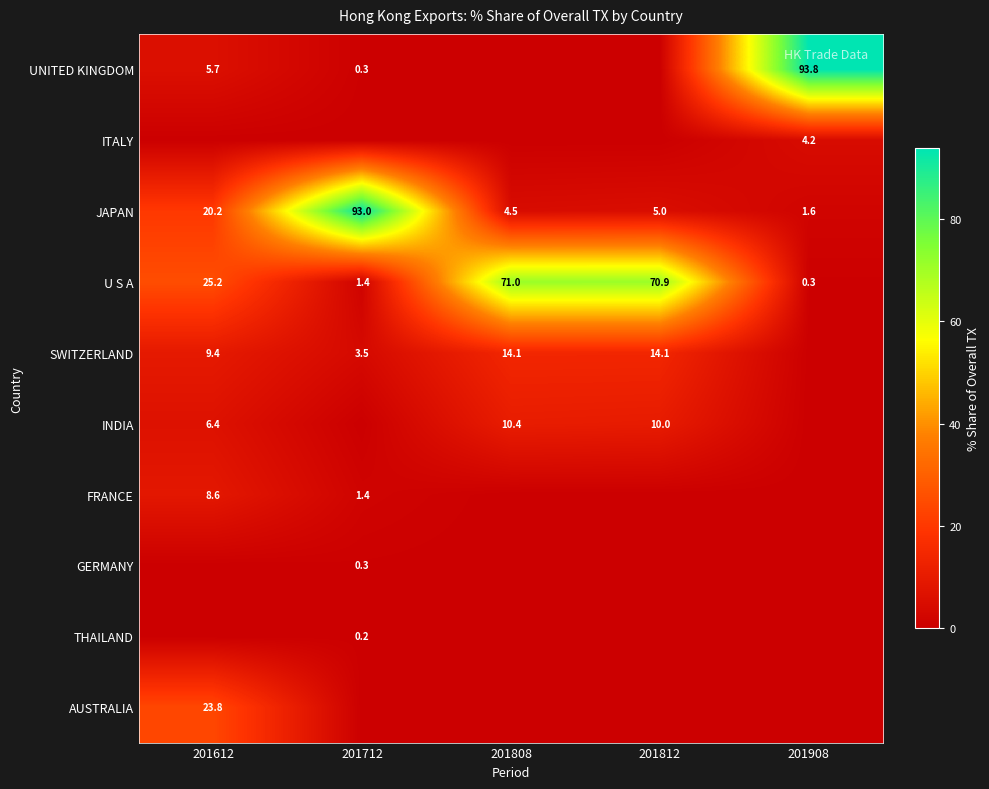

The FRANCE series shows 8.6 at 201612. True or false?

True